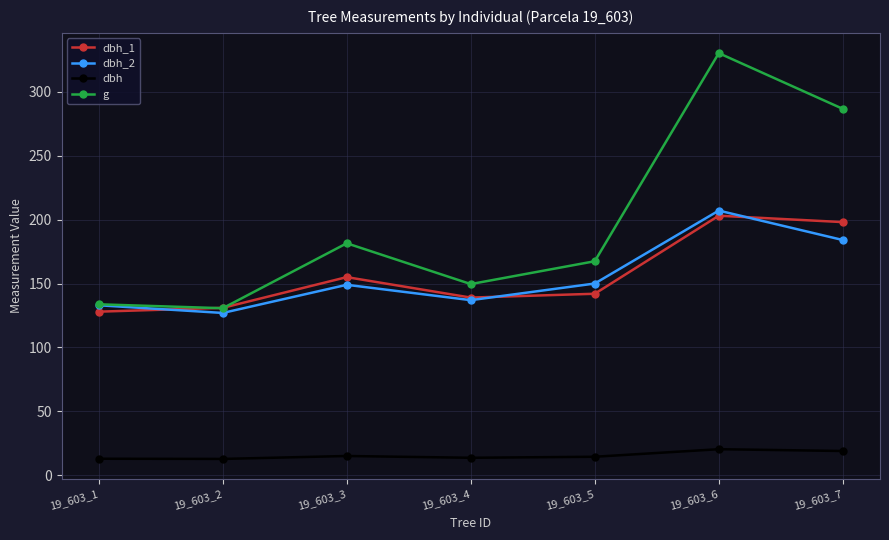

How many lines are shown in the chart?

4